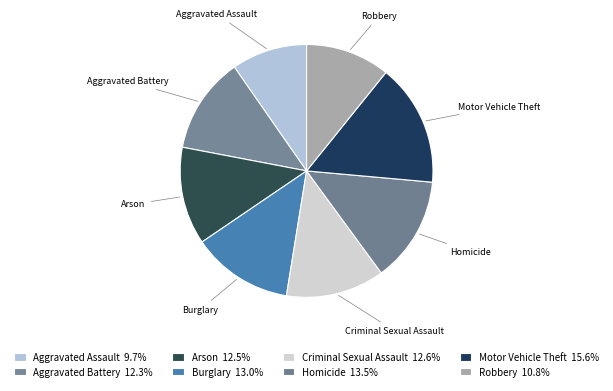

Is Robbery the majority of the pie?

No